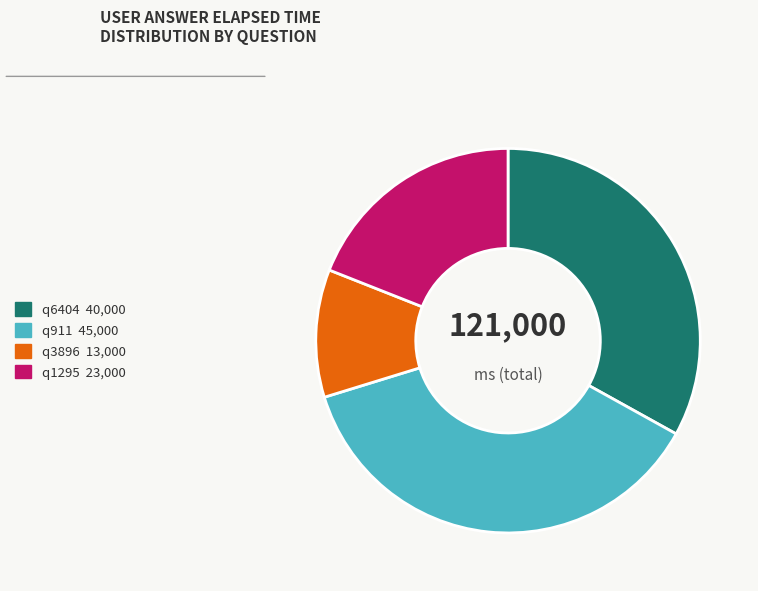

Which category has the biggest portion of the pie?

q911